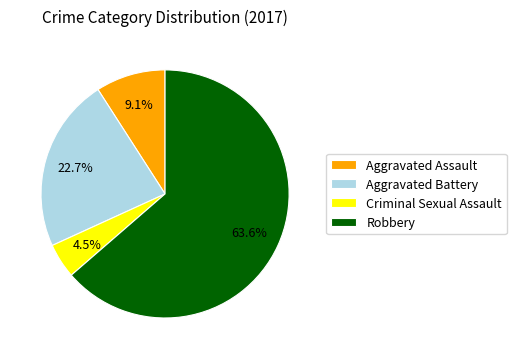

To the nearest percent, what percentage of the pie is Robbery?

64%